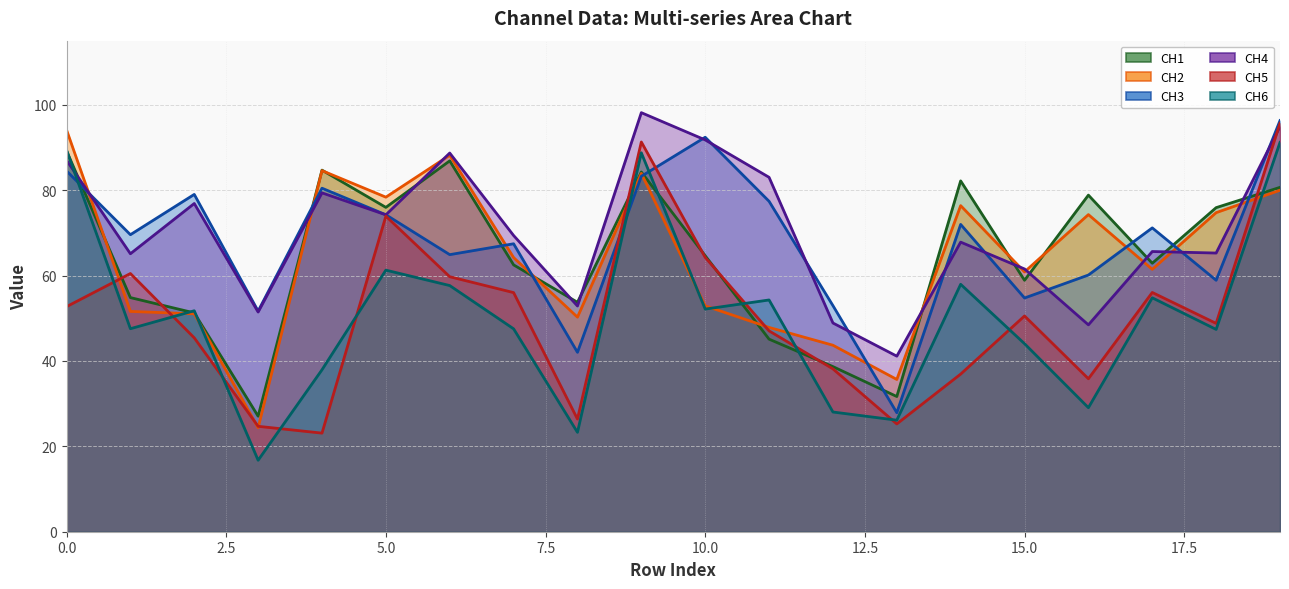

List the series in order of their peak value, lowest first.

CH1, CH6, CH2, CH5, CH3, CH4